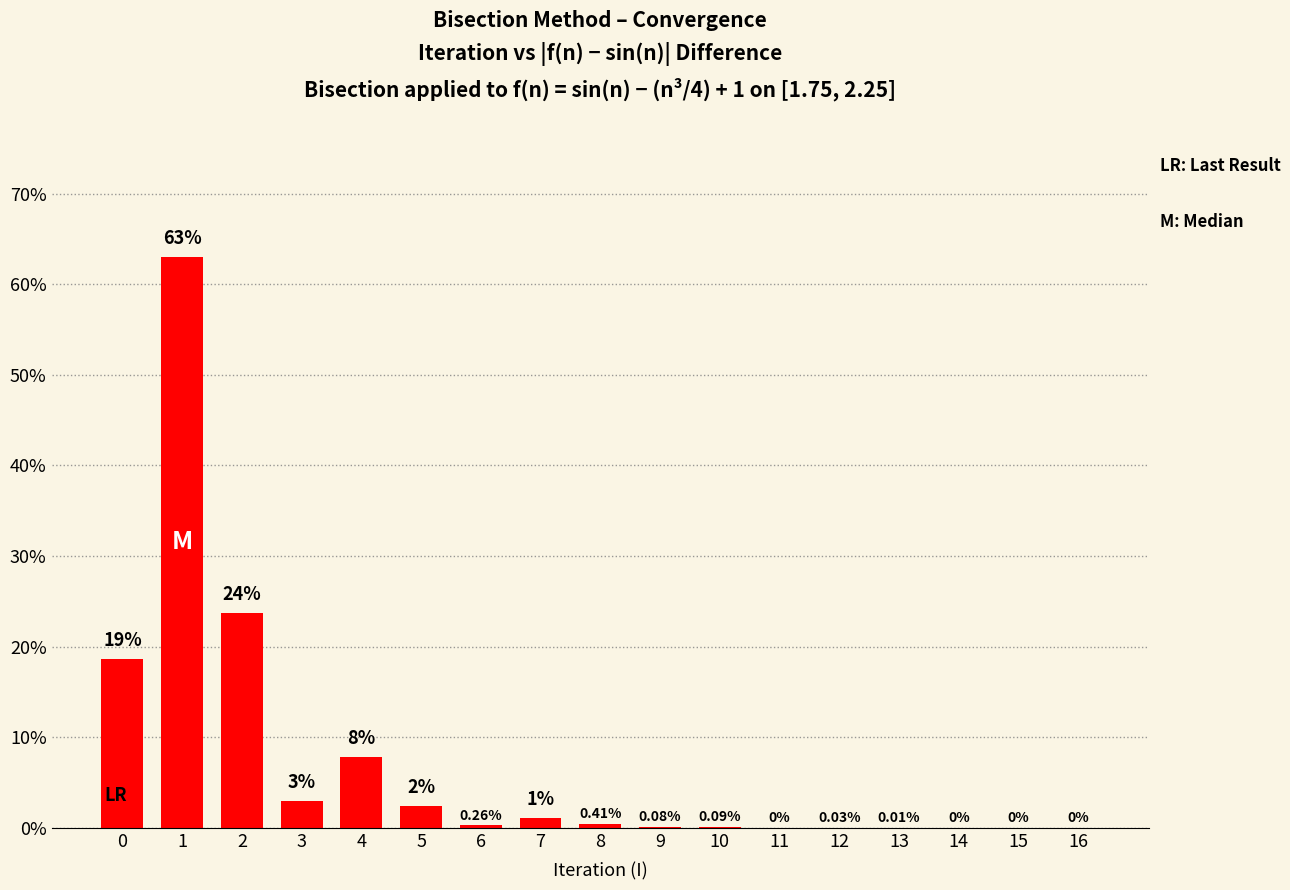

Between 12 and 7, which is larger?

7